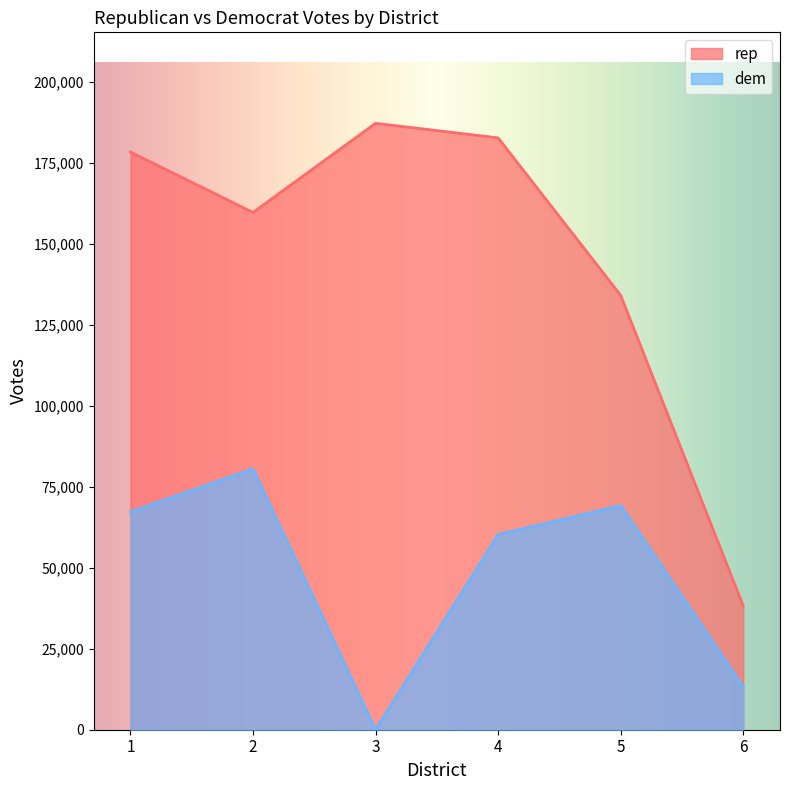

True or false: rep and dem cross at least once.

False